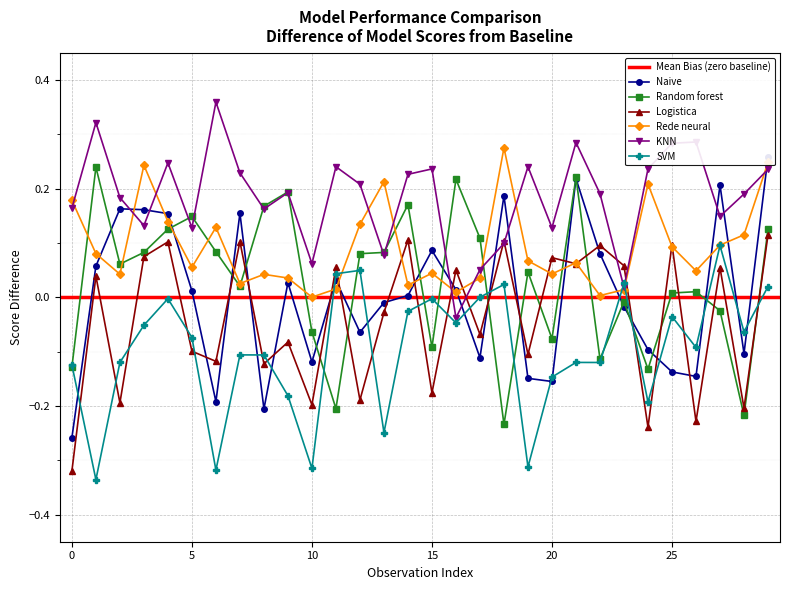

What is the difference between the Naive values at 9 and 20?

0.2